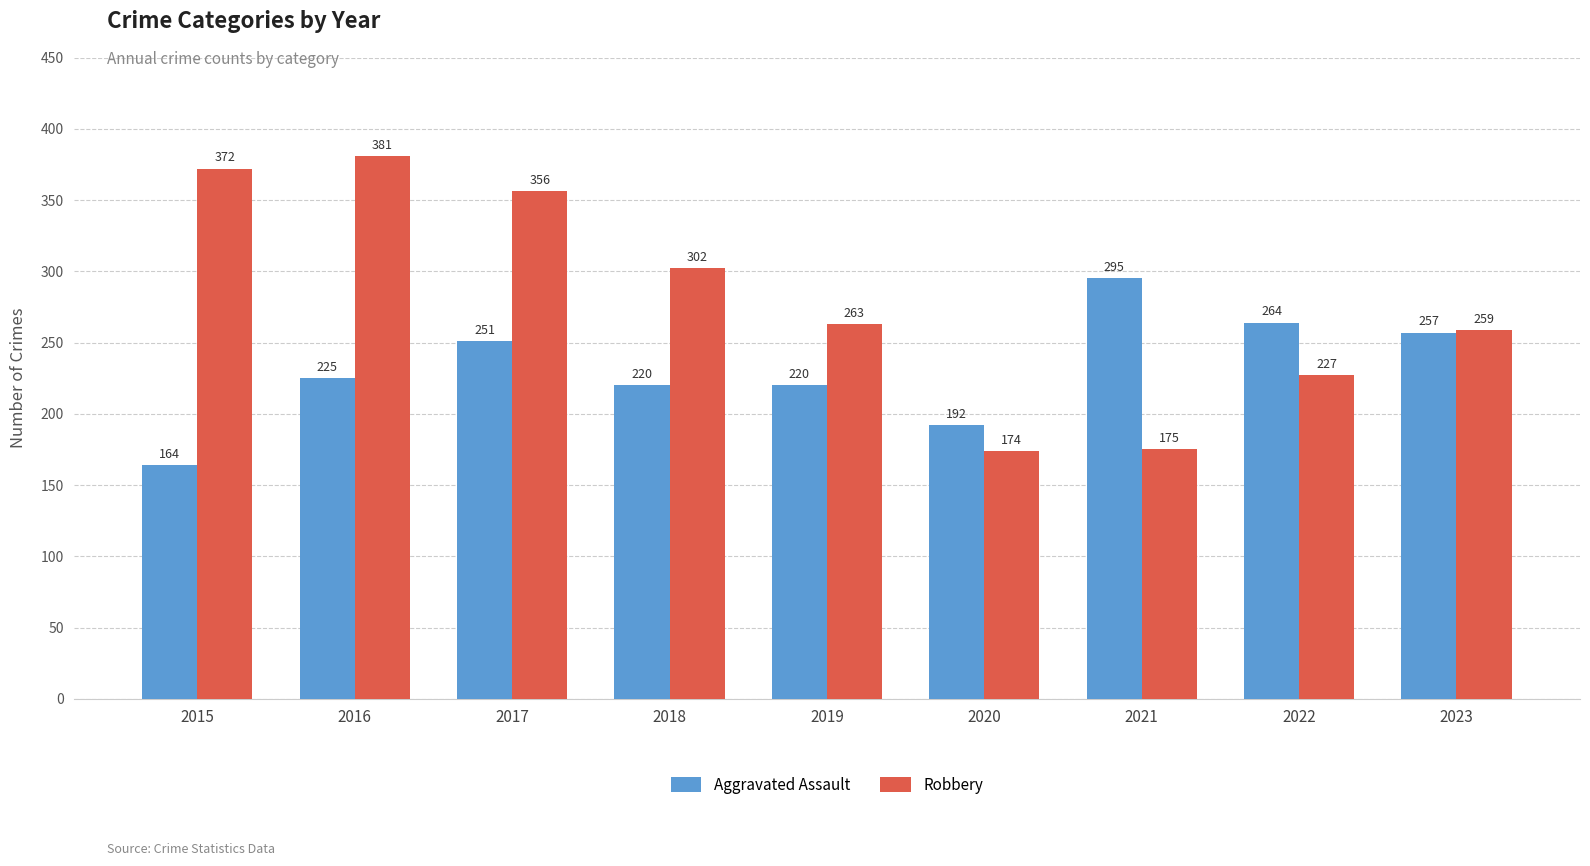

How many bars are there in each group?

2